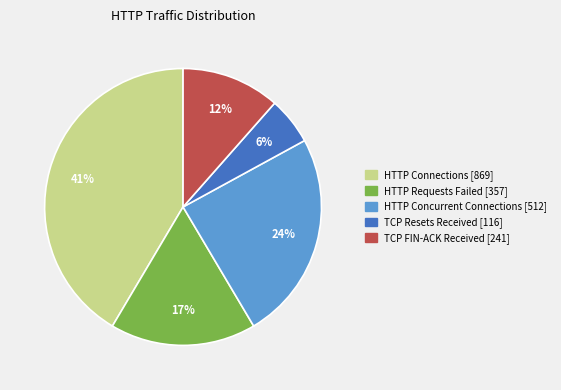

Which slice is the largest?

HTTP Connections [869]